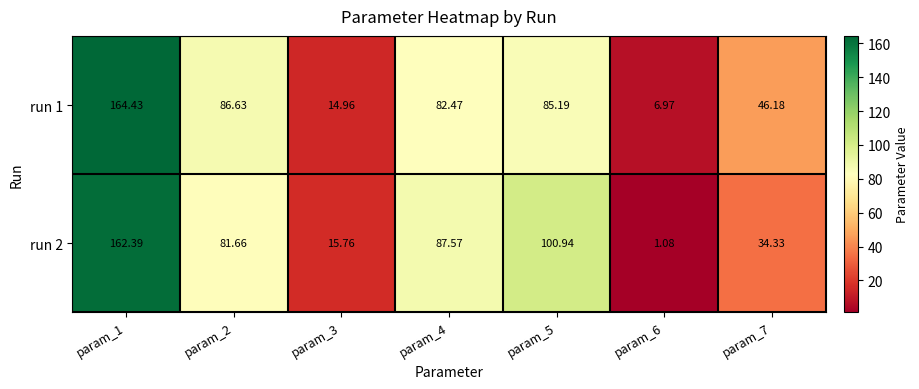

Rank the series by their maximum value, from lowest to highest.

run 2, run 1